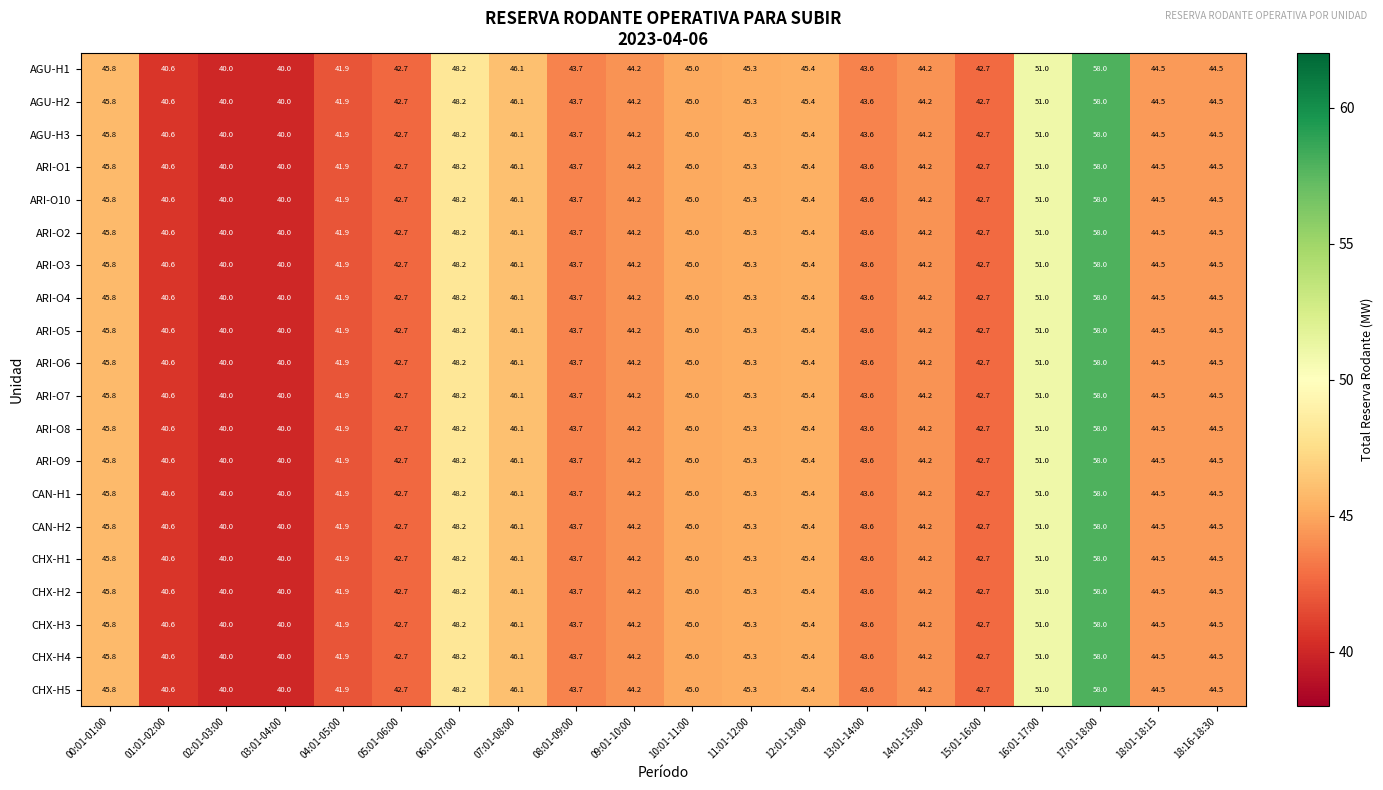

Where does the ARI-O3 series first go above 44?

00:01-01:00